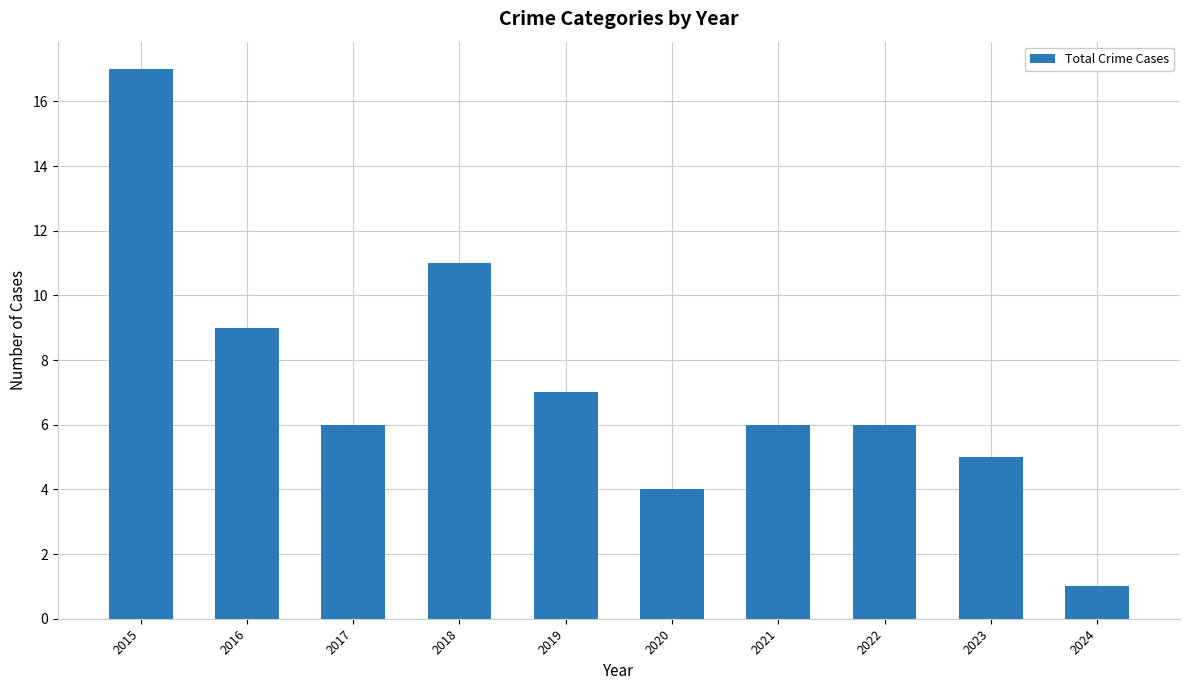

Where does the data first go above 6?

2015